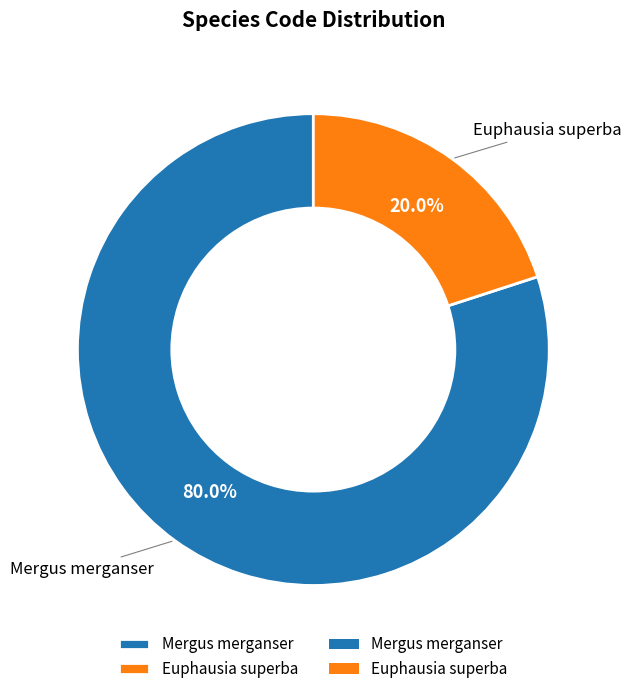

Rank the categories by value from highest to lowest.

Mergus merganser, Euphausia superba